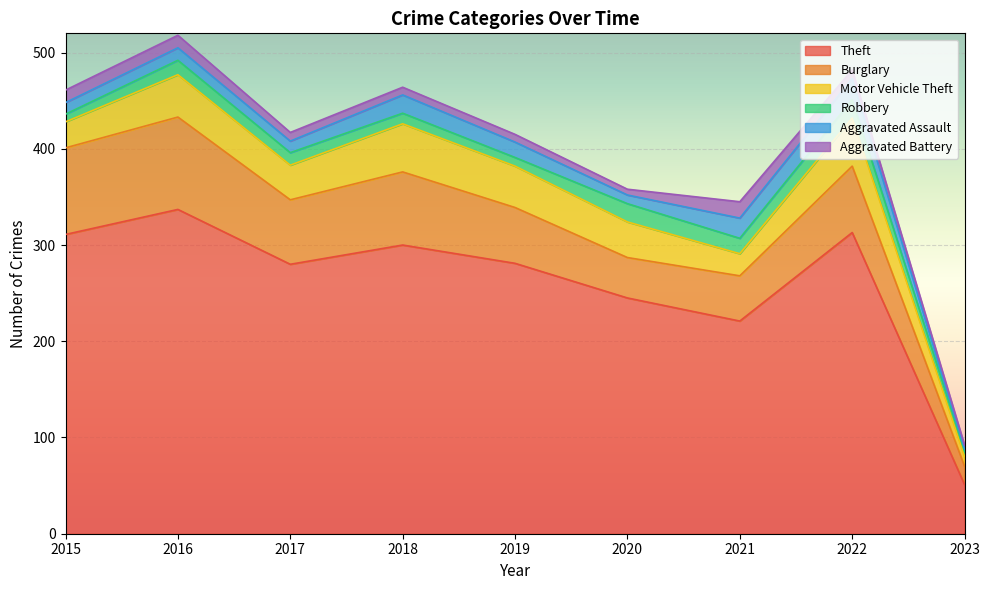

Which series changed the most between 2017 and 2019?

Burglary